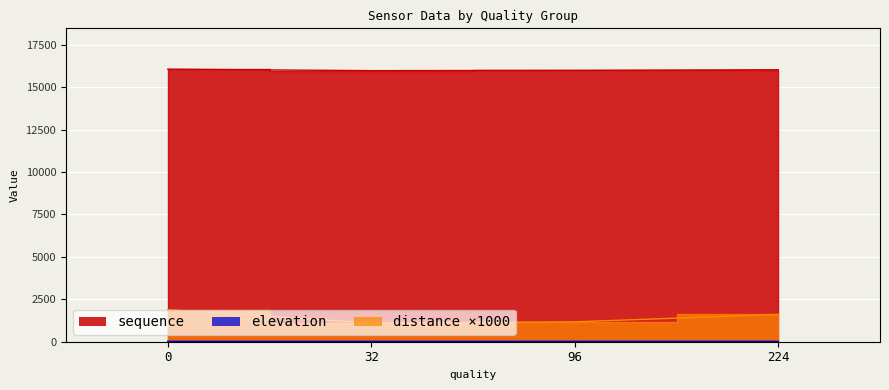

What is the difference between the sequence values at 0 and 224?

155.0